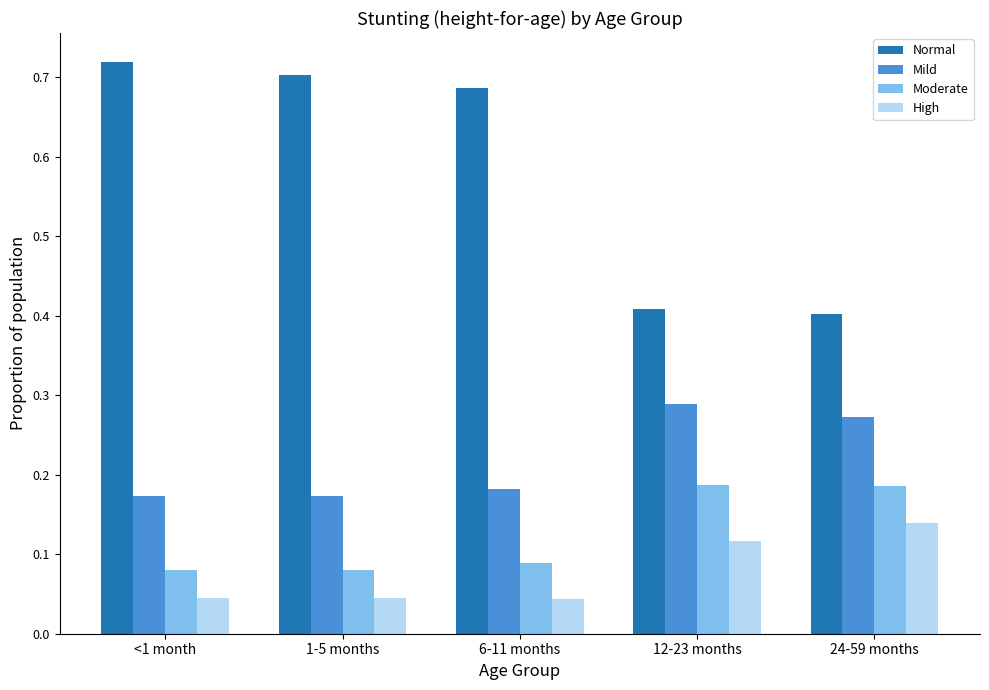

How many groups of bars are there?

5